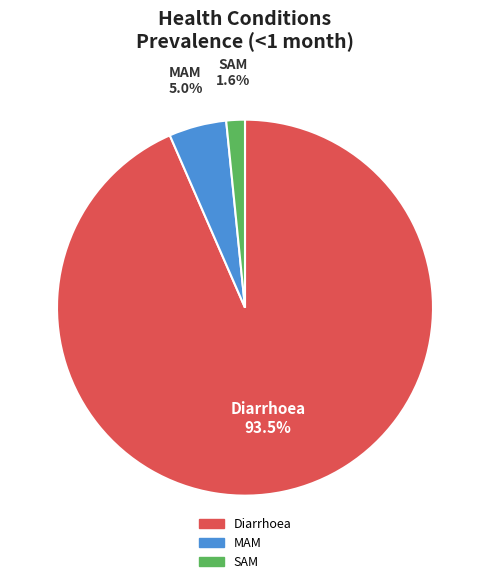

To the nearest percent, what is the difference between the MAM and SAM slice percentages?

3%